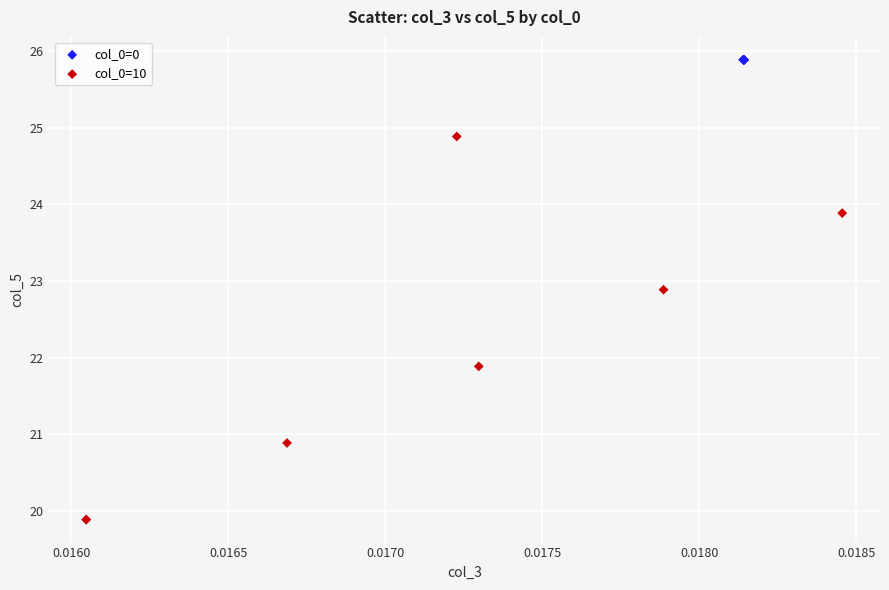

Which series contains the highest Y value?

col_0=0